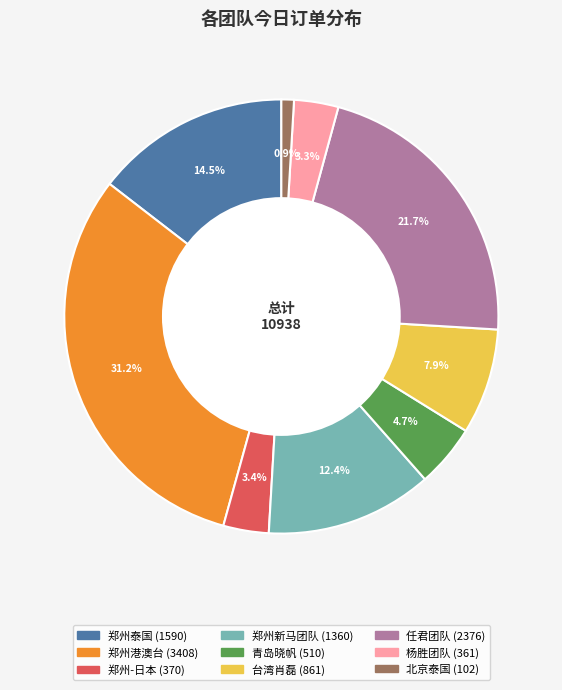

To the nearest percent, what is the difference between the 台湾肖磊 and 杨胜团队 slice percentages?

5%